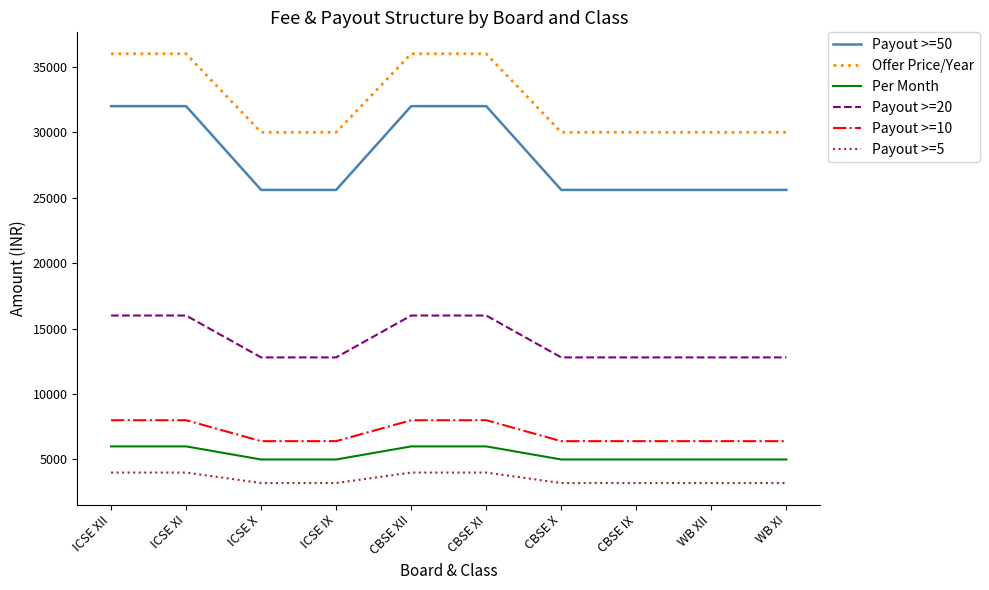

Which series has the largest range (max minus min)?

Payout >=50